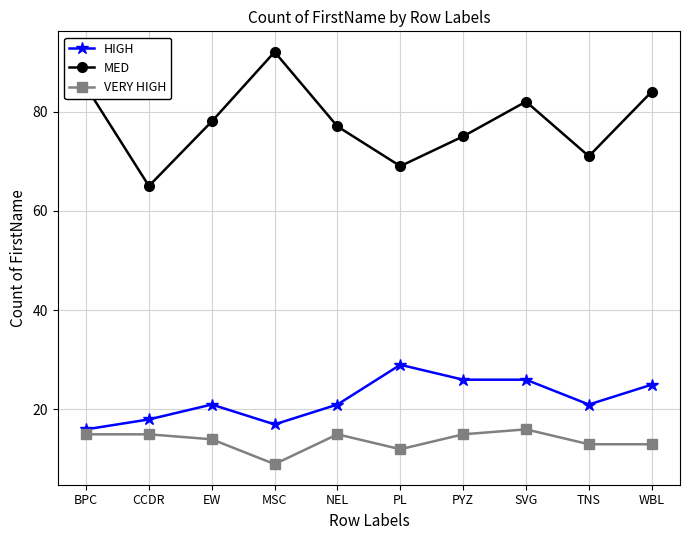

What is the approximate value of HIGH at NEL?

21